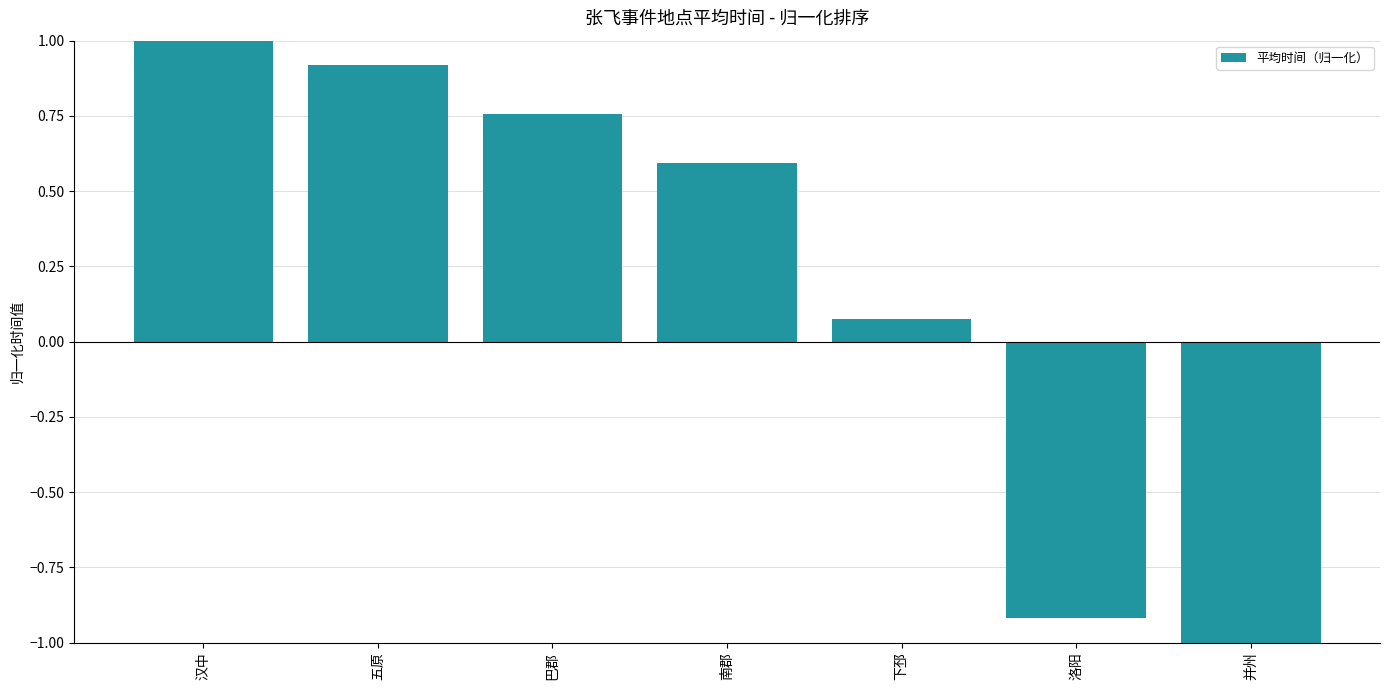

List the labels in order of value, smallest first.

并州, 洛阳, 下邳, 南郡, 巴郡, 五原, 汉中